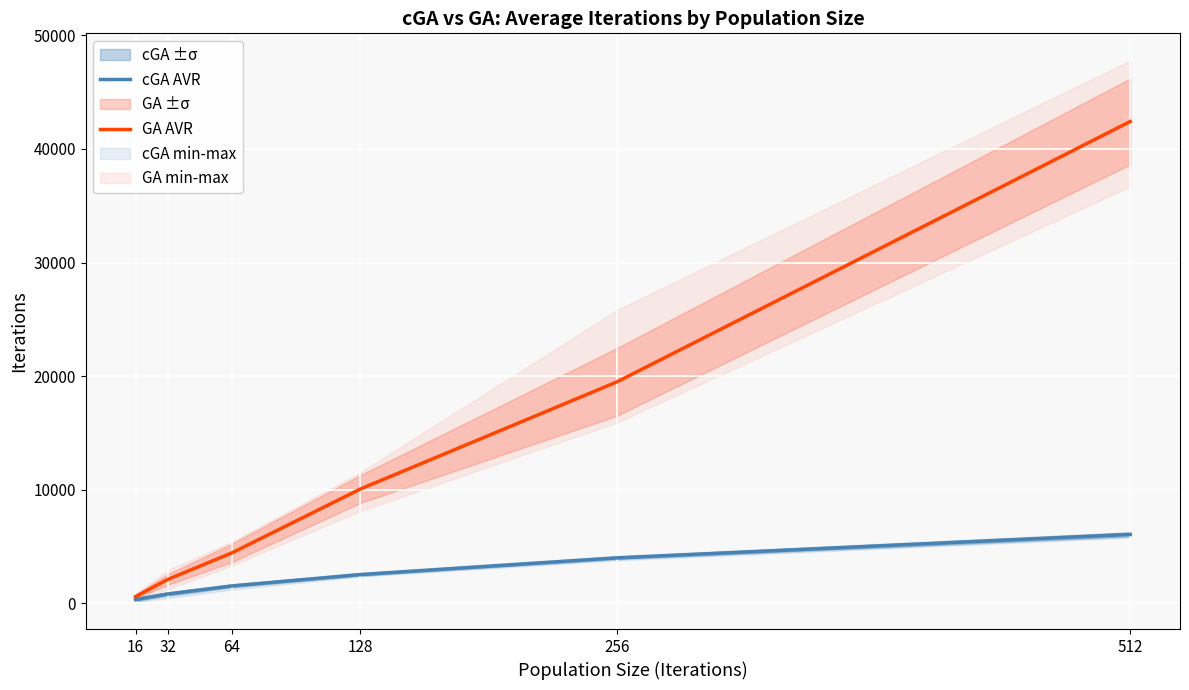

List the labels in order of GA AVR value, largest first.

512, 256, 128, 64, 32, 16